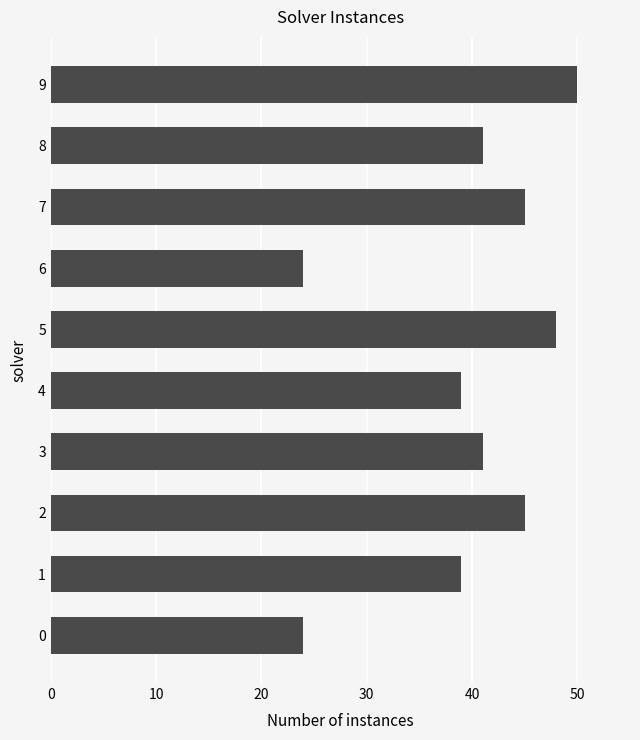

What is the sum of all values?

396